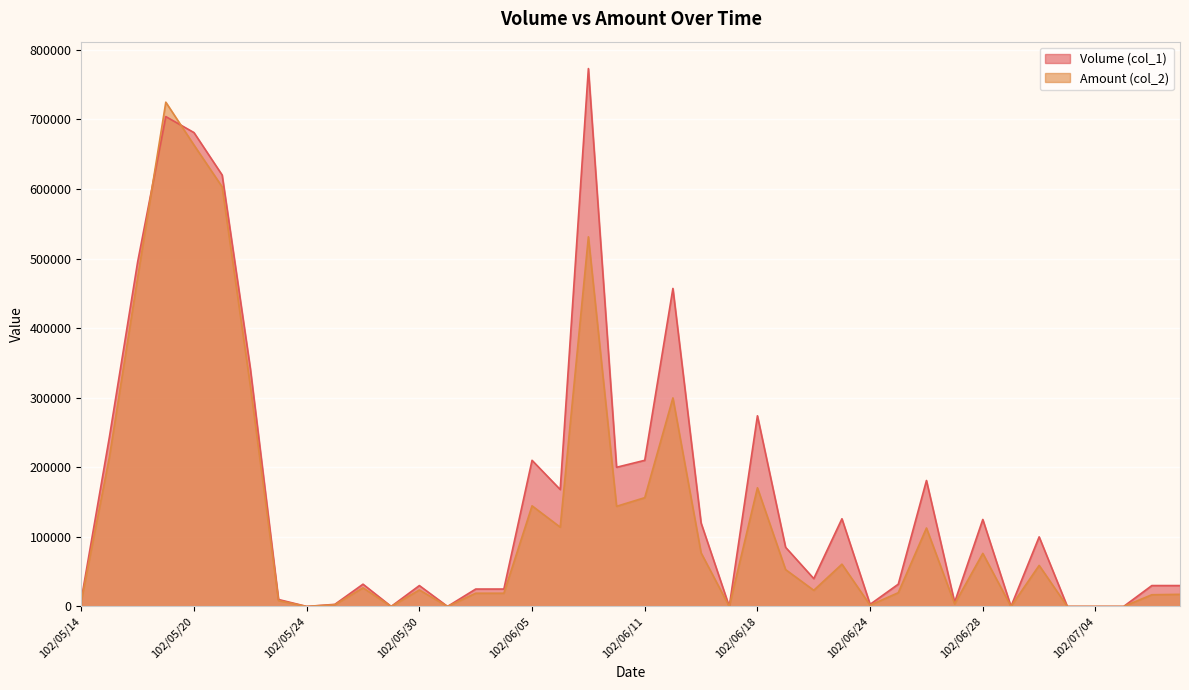

How many lines are shown in the chart?

2